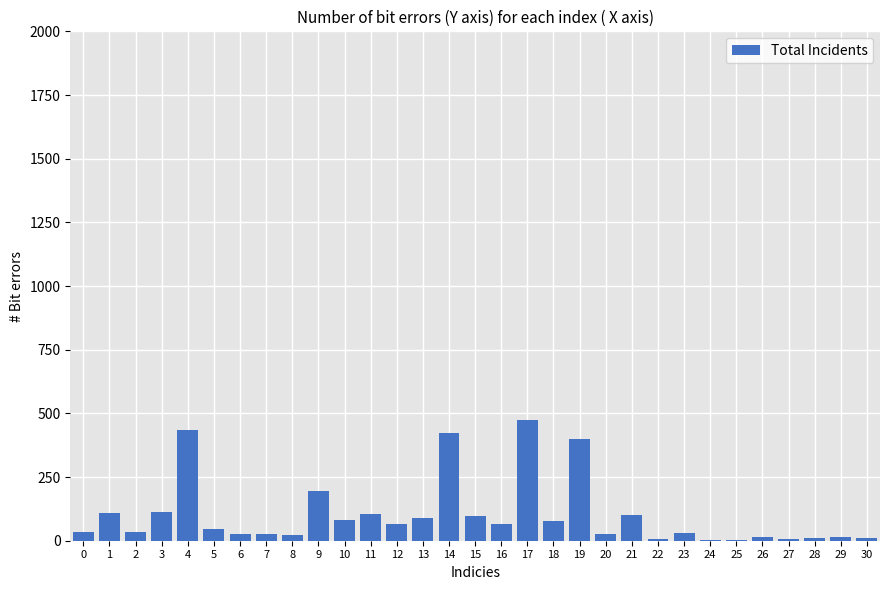

Count the number of data series in this chart.

1